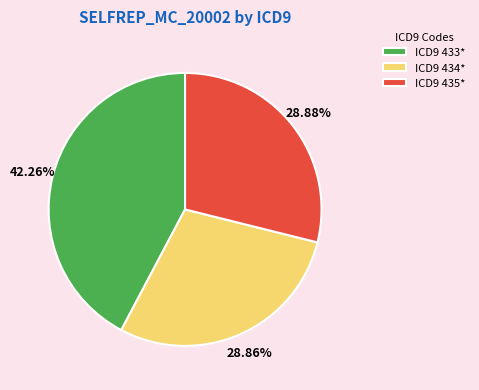

How many slices are in this pie chart?

3